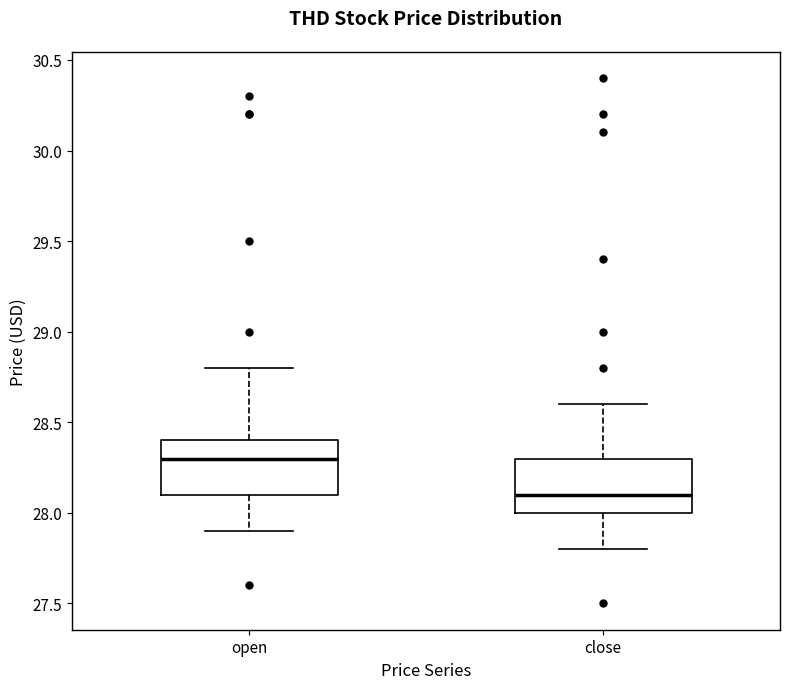

Reading left to right, read every box against the y-axis: the position of its median line, the range the box covers, and the ends of its whiskers. The values are not printed on the chart, so give them approximately, as read against the axis.

open: median 28.3, box 28.1 to 28.4, whiskers 27.9 to 28.8
close: median 28.1, box 28.0 to 28.3, whiskers 27.8 to 28.6